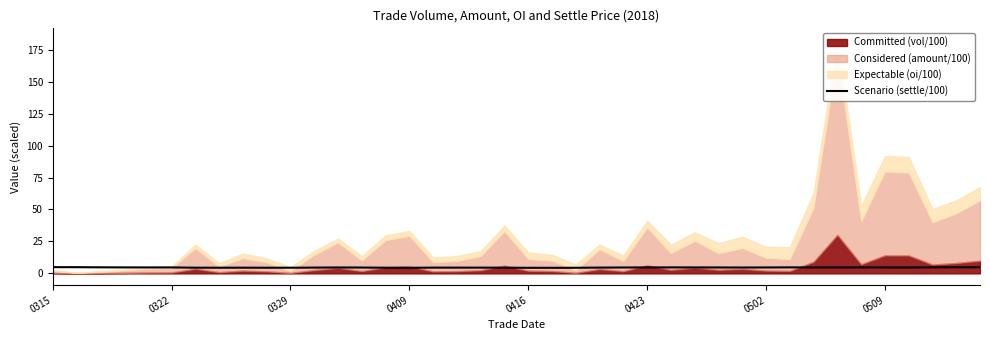

What is the minimum value for Scenario (settle/100)?

4.4